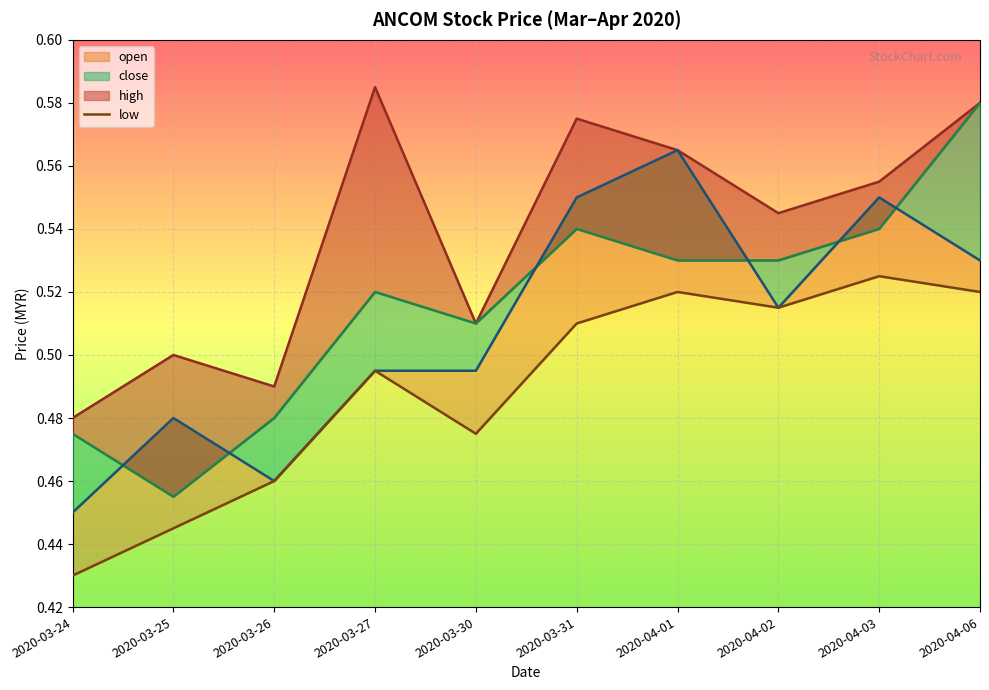

What is the difference between the second highest and second lowest values?

0.1